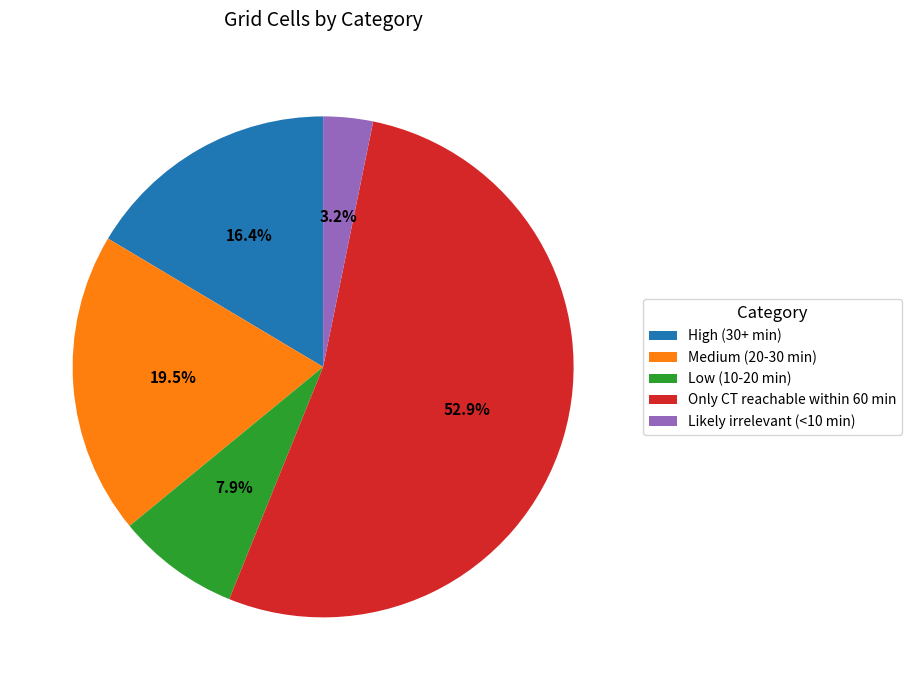

What portion of the pie excludes High (30+ min)?

83.6%